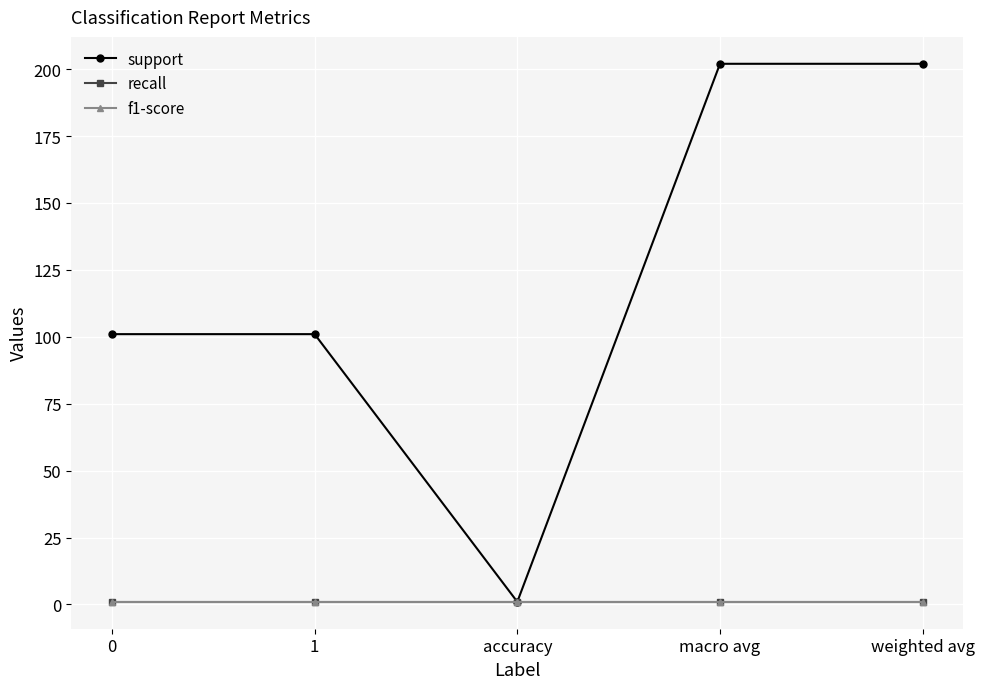

Does the chart have visible grid lines?

Yes